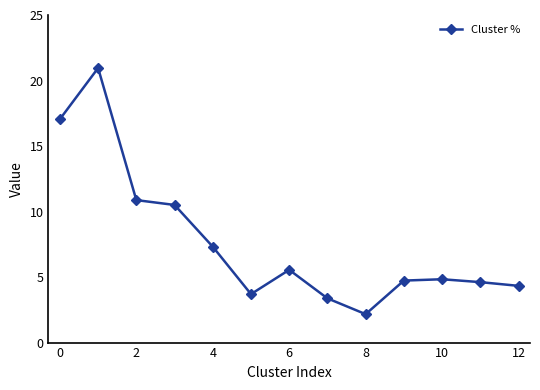

Reading left to right, what are all the values shown in this chart?

17.0	21.0	10.9	10.5	7.3	3.7	5.6	3.4	2.2	4.7	4.8	4.6	4.3